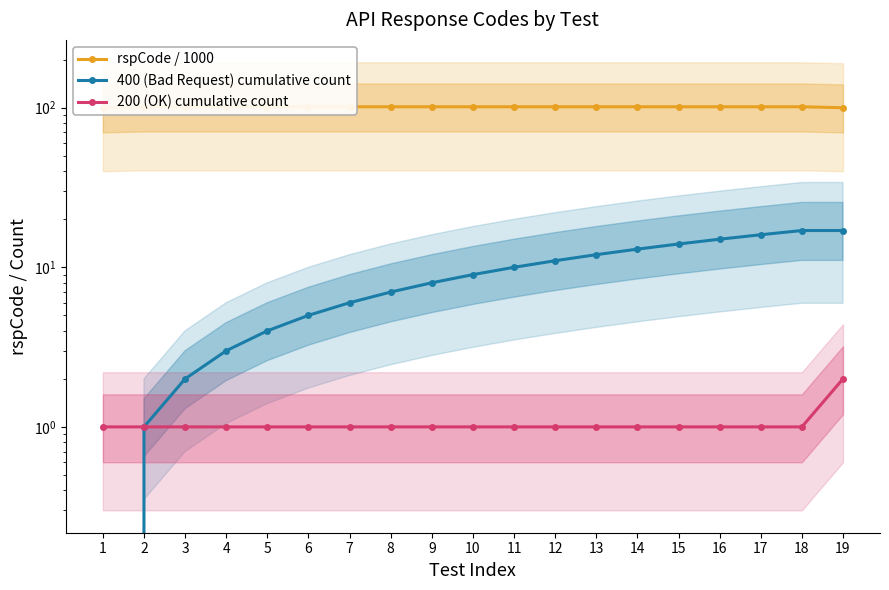

At which label does rspCode / 1000 reach its peak?

2